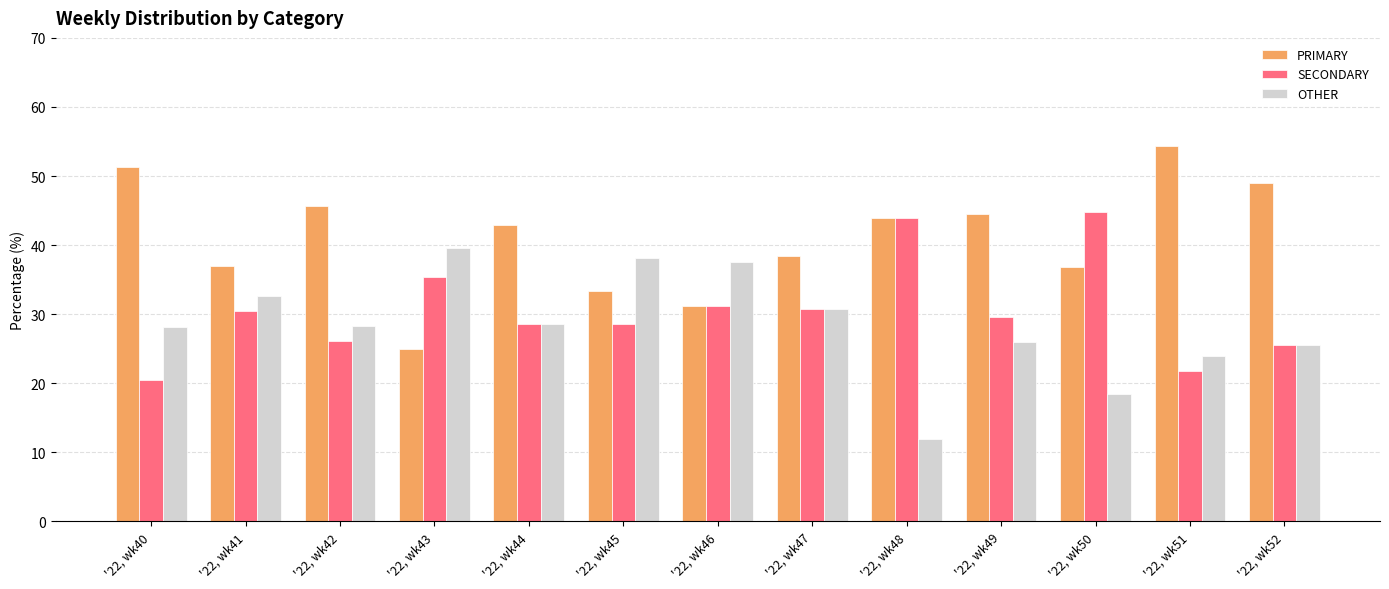

What is the smallest value displayed?

12.0